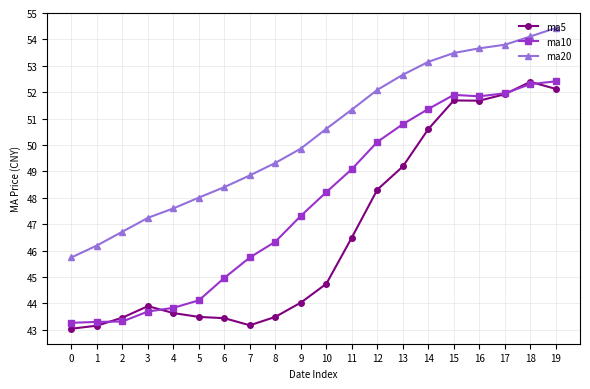

At how many categories does at least one series exceed 53?

6